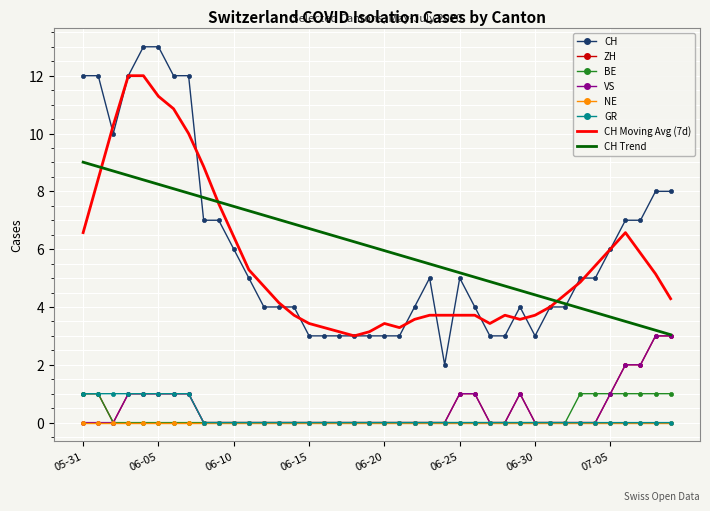

True or false: CH Trend and NE cross at least once.

False